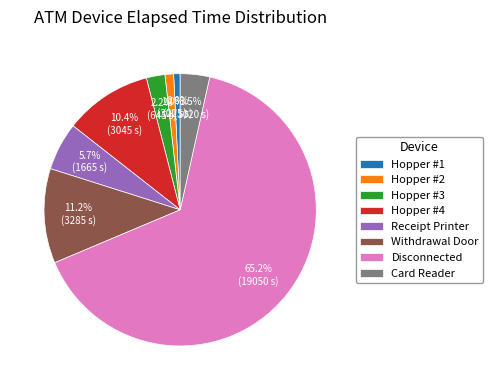

Combined, do Disconnected and Receipt Printer account for over 50%?

Yes